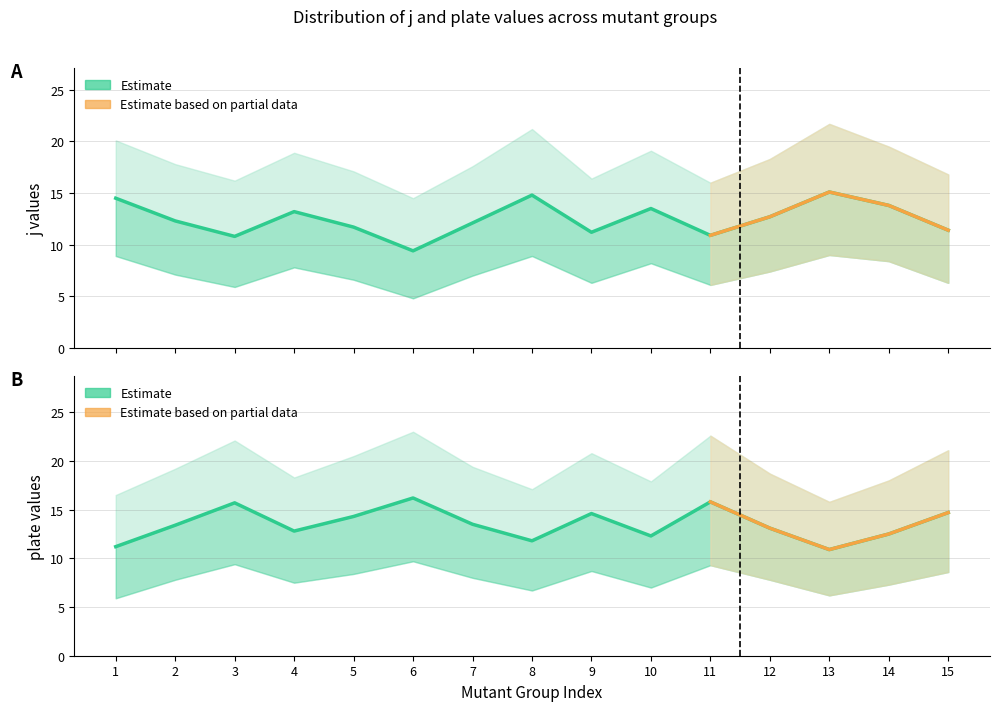

What is the value of the j_mean point at the 6th from the left?

9.4